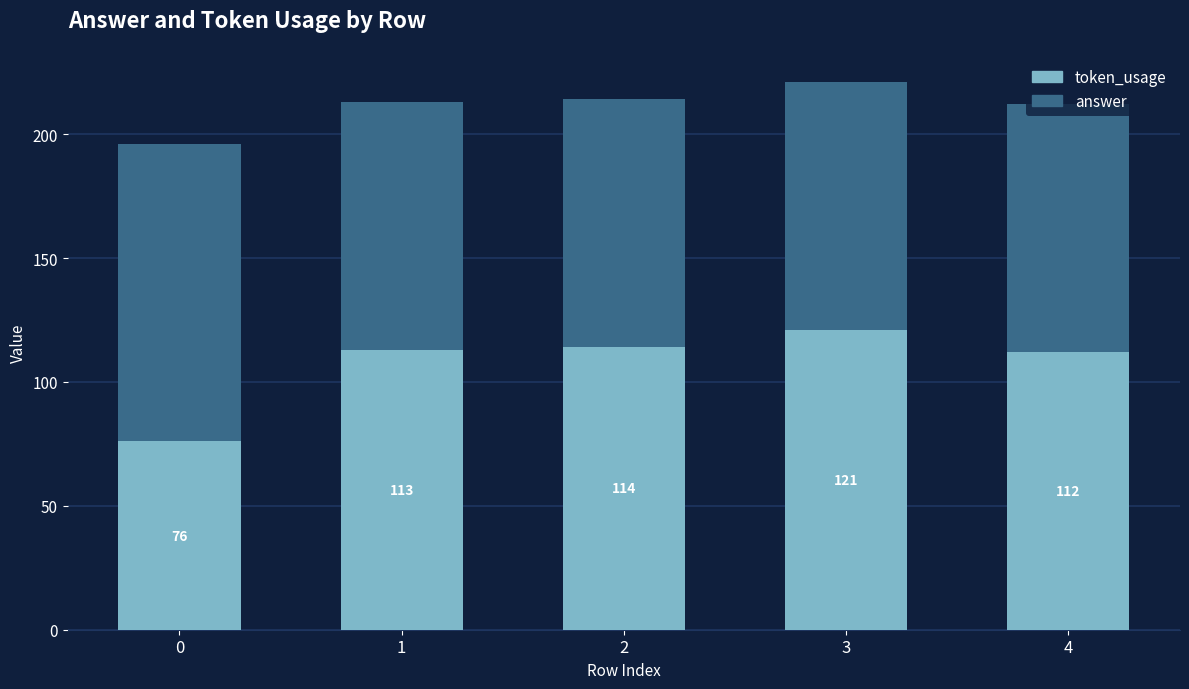

How many distinct data groups are displayed?

2